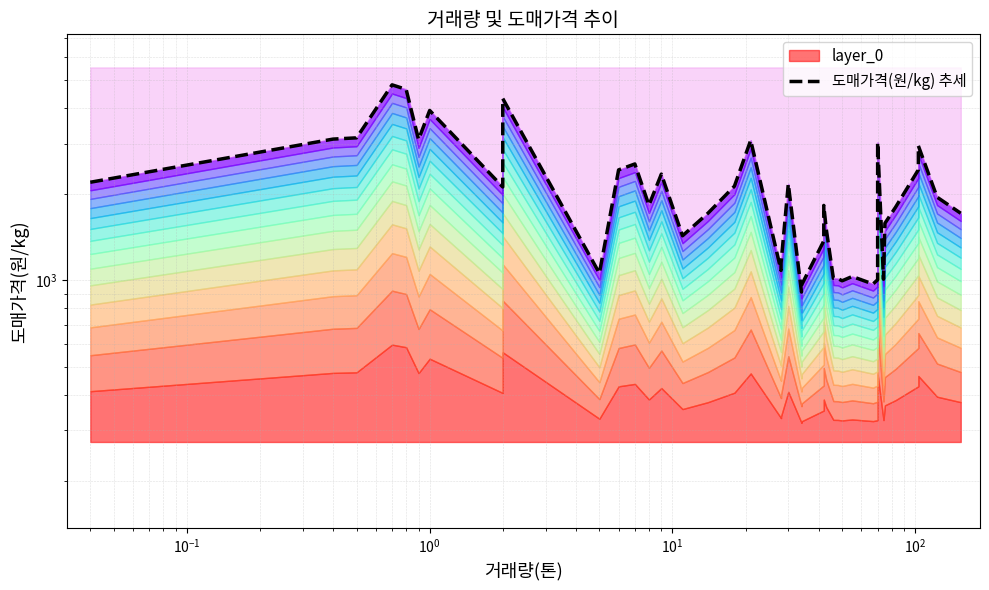

What is the average value?

2085.5